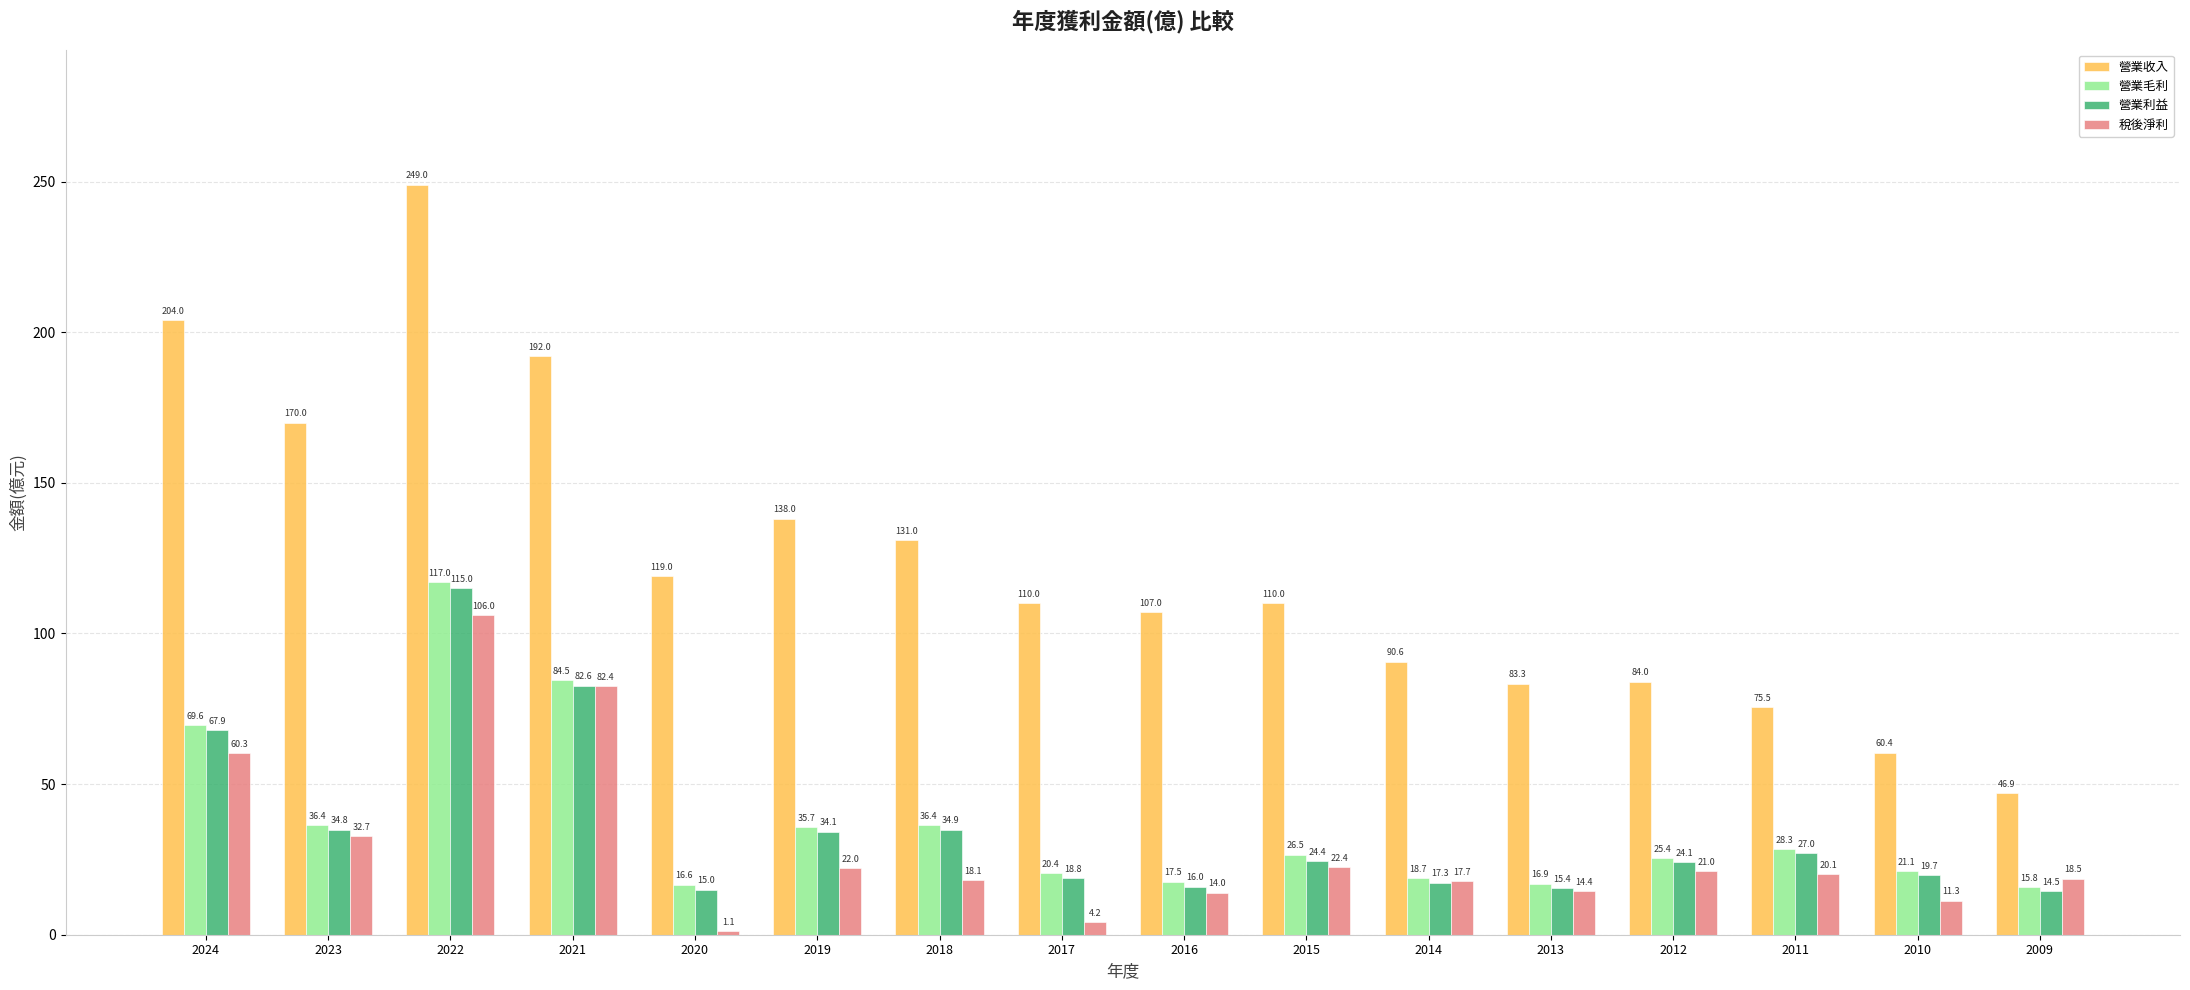

What are all the series names shown in the legend?

營業收入, 營業毛利, 營業利益, 稅後淨利